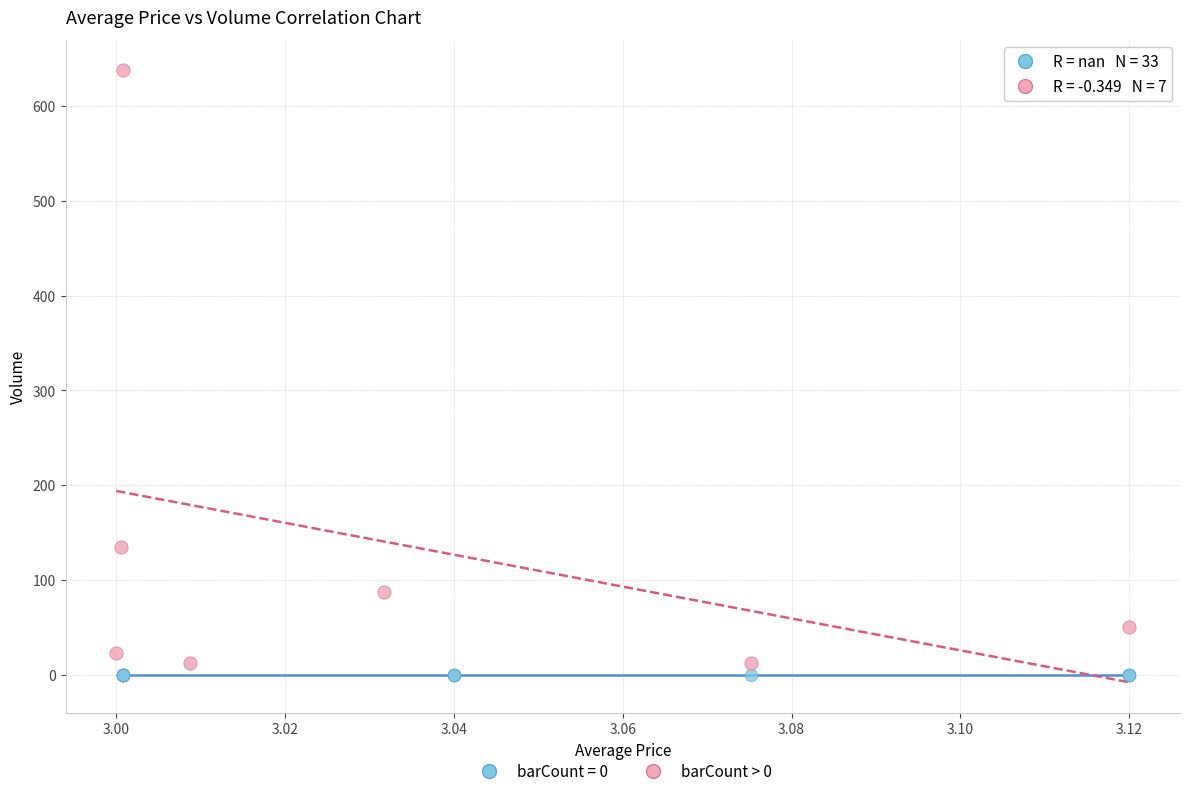

Which series contains the highest Y value?

barCount > 0